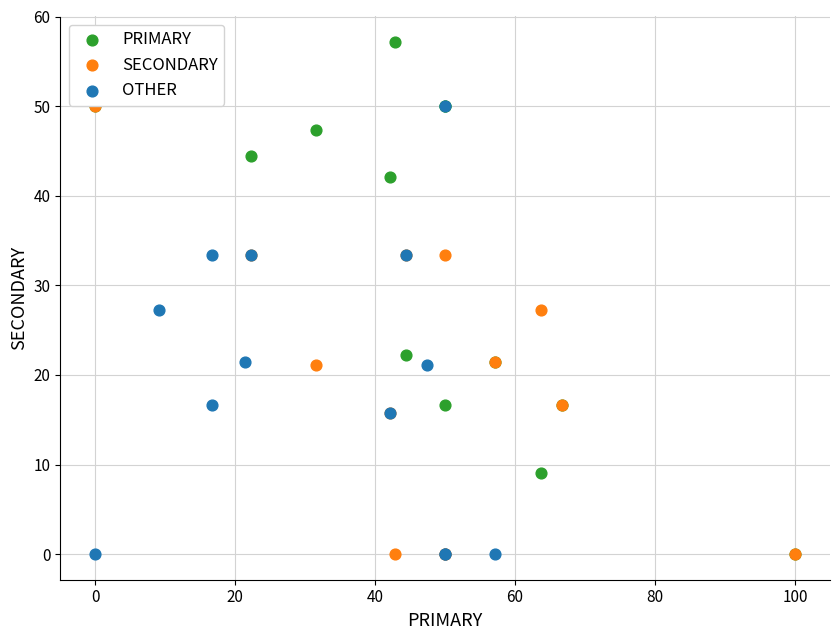

What are all the series names shown in the legend?

PRIMARY, SECONDARY, OTHER